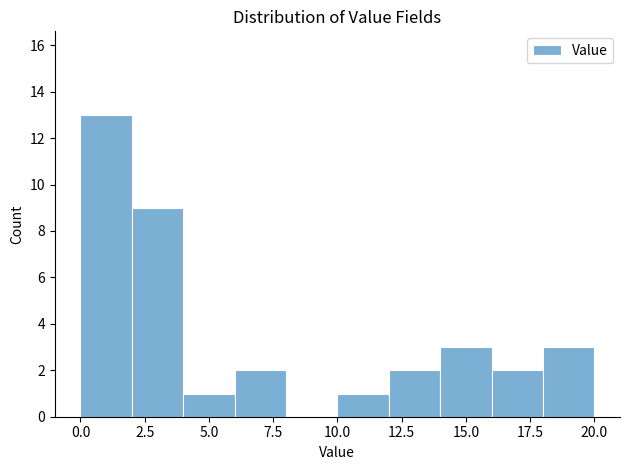

Reading left to right, list every bar in this chart as the range it spans on the x-axis followed by its height. The values are not printed on the chart, so give them approximately, as read against the axis.

0 to 2: 13
2 to 4: 9
4 to 6: 1
6 to 8: 2
8 to 10: 0
10 to 12: 1
12 to 14: 2
14 to 16: 3
16 to 18: 2
18 to 20: 3